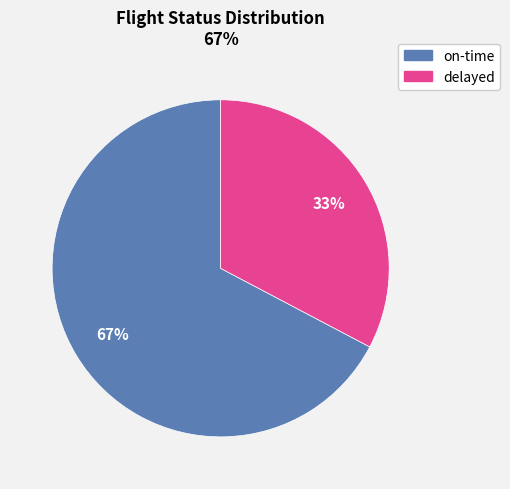

Is the sum of delayed and on-time greater than half?

Yes